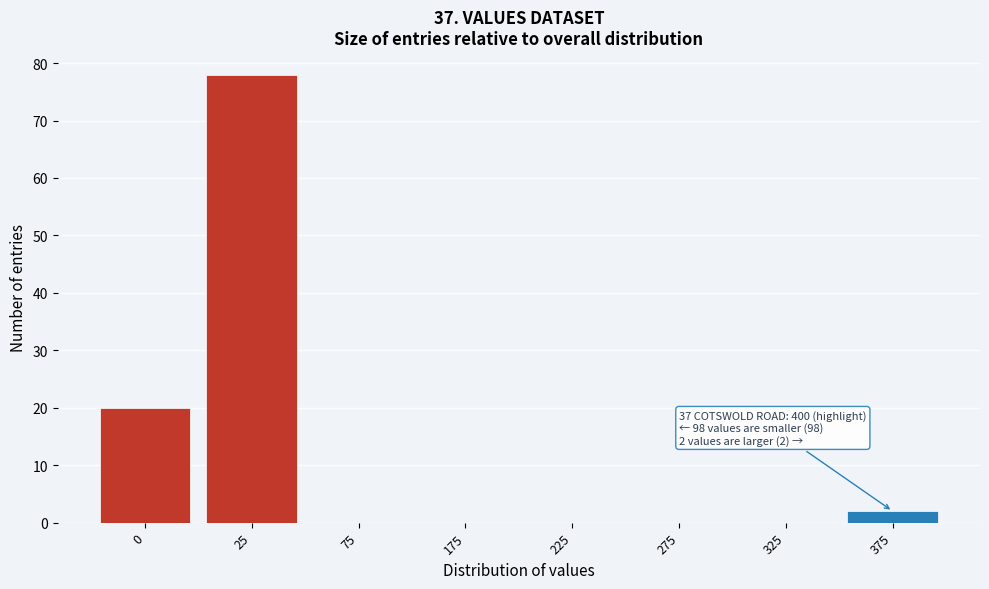

Reading left to right, extract all data points from this chart.

0=20	25=78	75=0	175=0	225=0	275=0	325=0	375=2